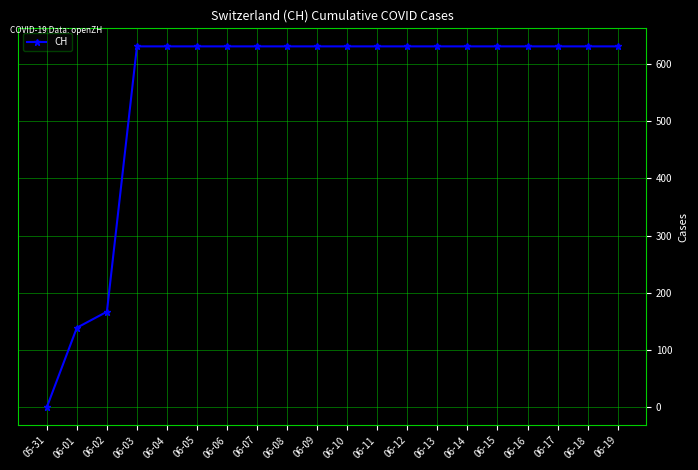

Reading left to right, list all the values displayed in this chart.

0	139	167	631	631	631	631	631	631	631	631	631	631	631	631	631	631	631	631	631